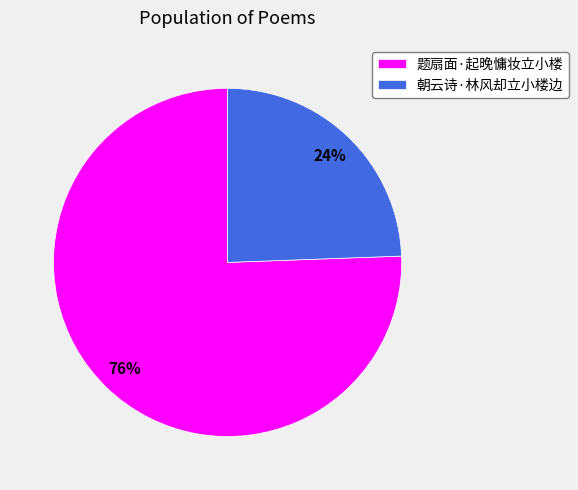

Which slice is the smallest?

朝云诗·林风却立小楼边